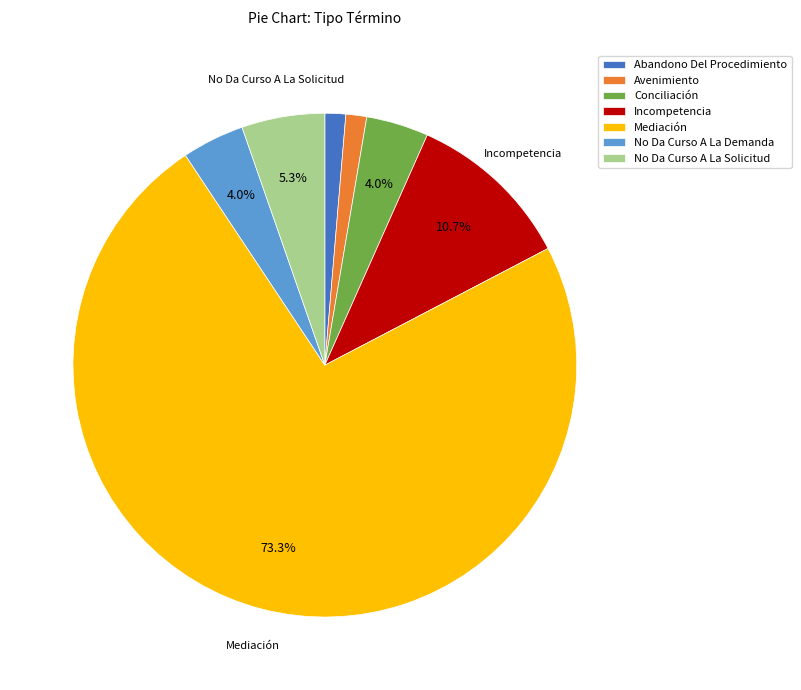

To the nearest percent, what is the average slice percentage?

14%